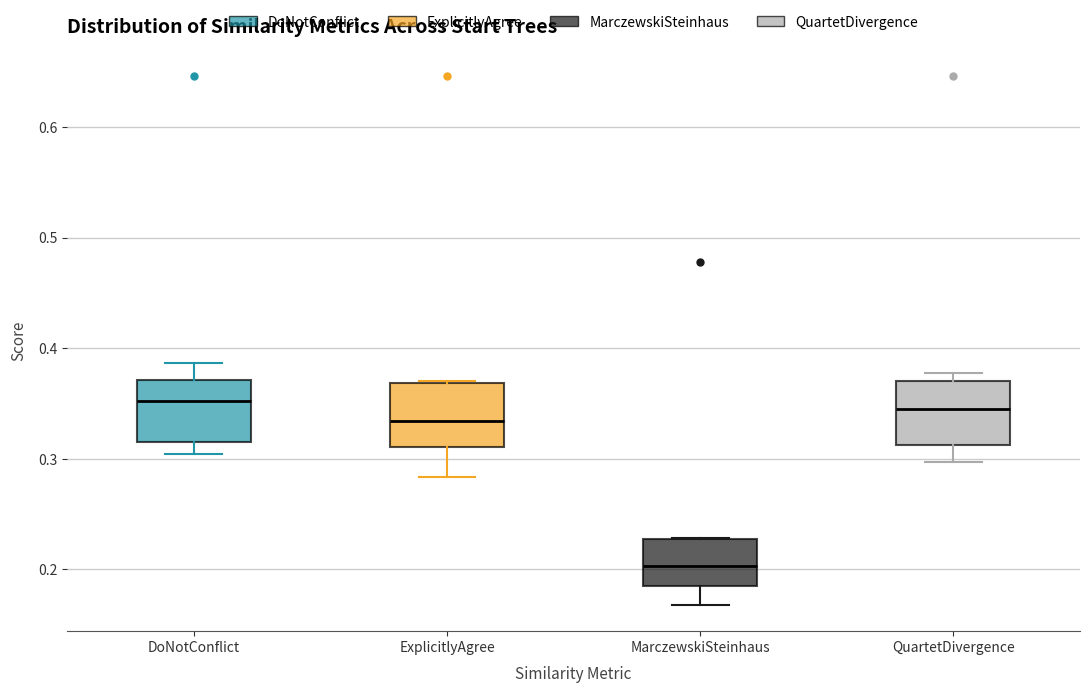

Where does the median line of the box for QuartetDivergence sit on the y-axis? The values are not printed on the chart, so give them approximately, as read against the axis.

0.35